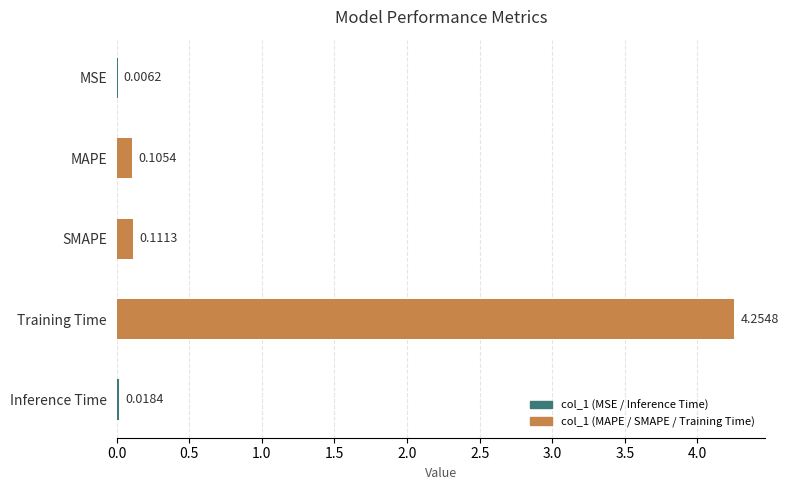

Where is the data nearest to the value 2?

SMAPE